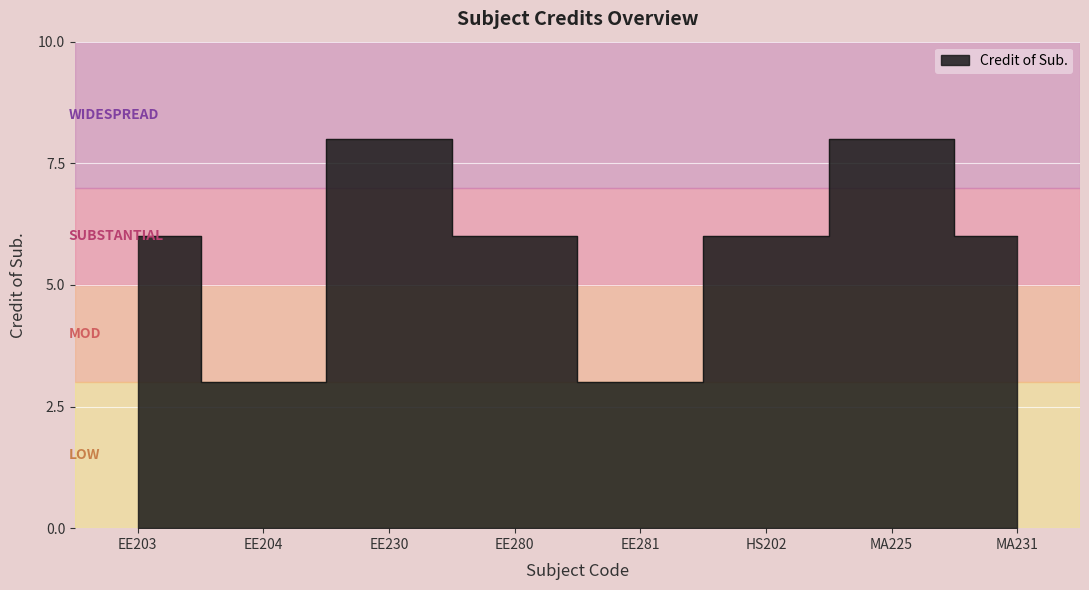

Reading right to left, list all the values displayed in this chart.

MA231=6	MA225=8	HS202=6	EE281=3	EE280=6	EE230=8	EE204=3	EE203=6